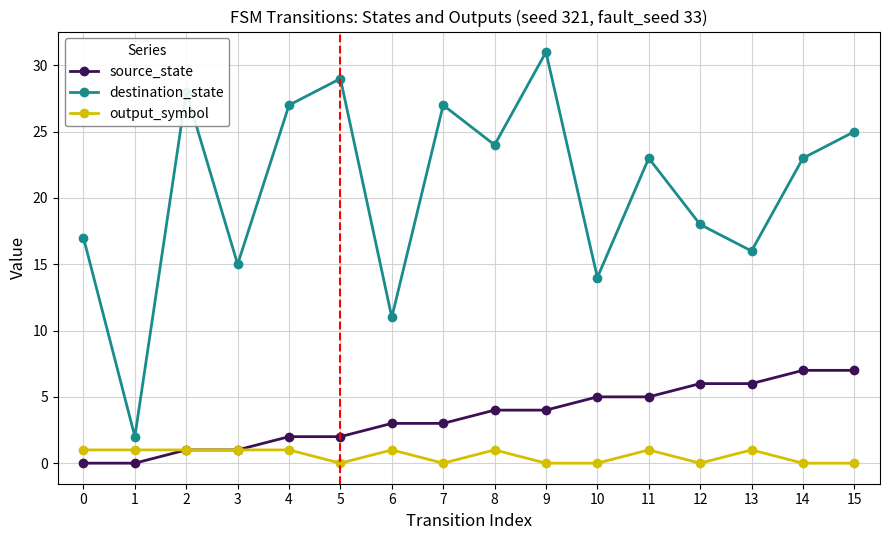

Reading left to right, what are all the values shown in this chart?

source_state: 0=0	1=0	2=1	3=1	4=2	5=2	6=3	7=3	8=4	9=4	10=5	11=5	12=6	13=6	14=7	15=7
destination_state: 0=17	1=2	2=28	3=15	4=27	5=29	6=11	7=27	8=24	9=31	10=14	11=23	12=18	13=16	14=23	15=25
output_symbol: 0=1	1=1	2=1	3=1	4=1	5=0	6=1	7=0	8=1	9=0	10=0	11=1	12=0	13=1	14=0	15=0